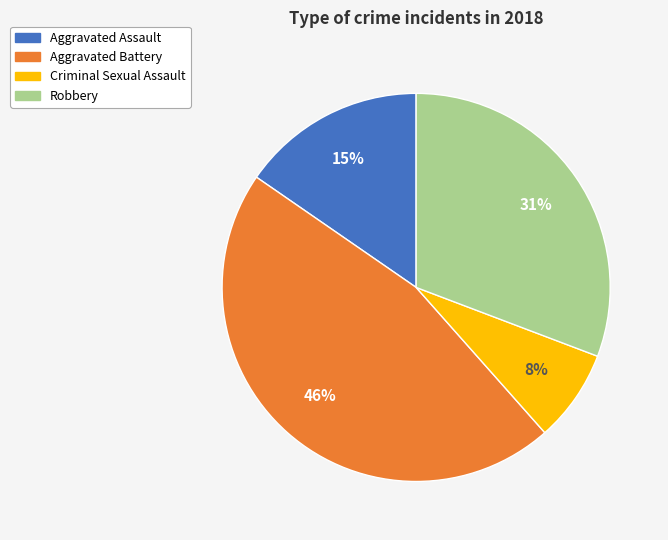

Does any single category account for the majority?

No